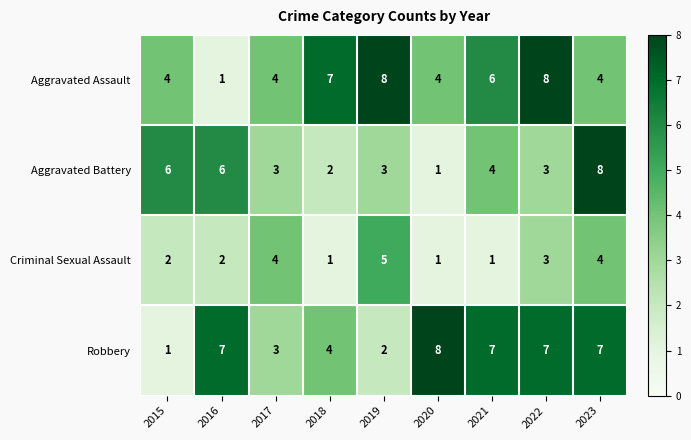

Which category has the lowest value in the Aggravated Battery series?

2020